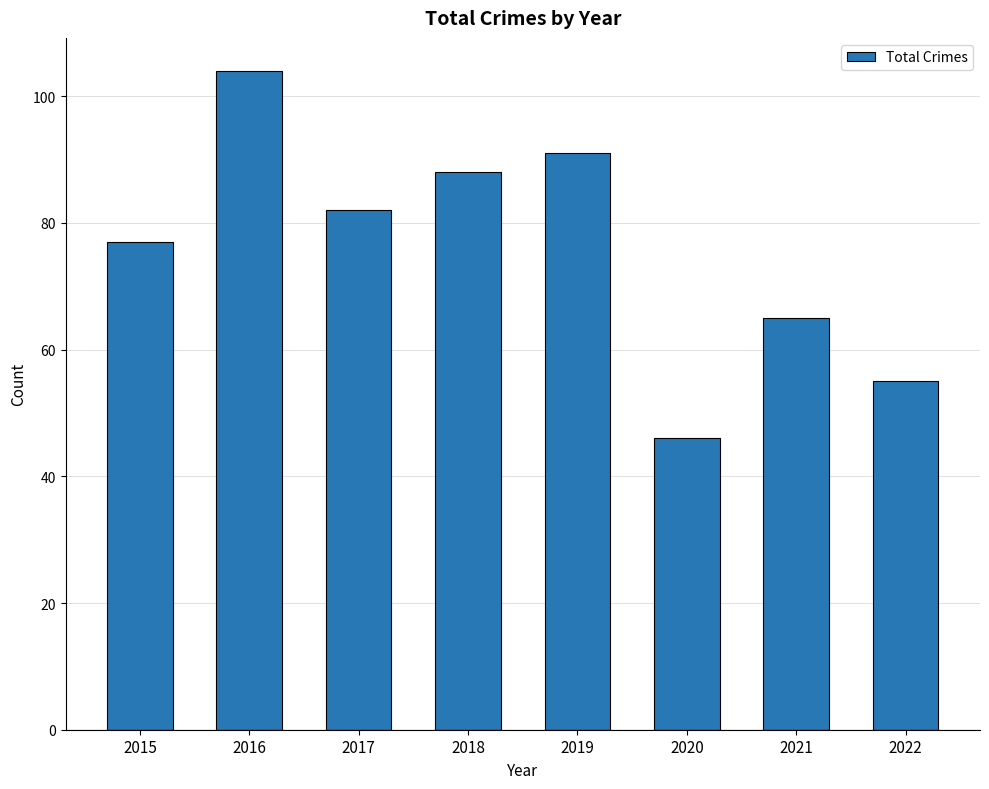

What is the difference between the second highest and minimum values?

45